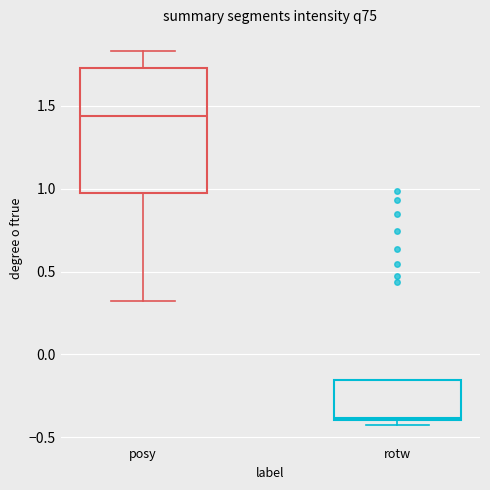

Which box has the lowest median line?

rotw